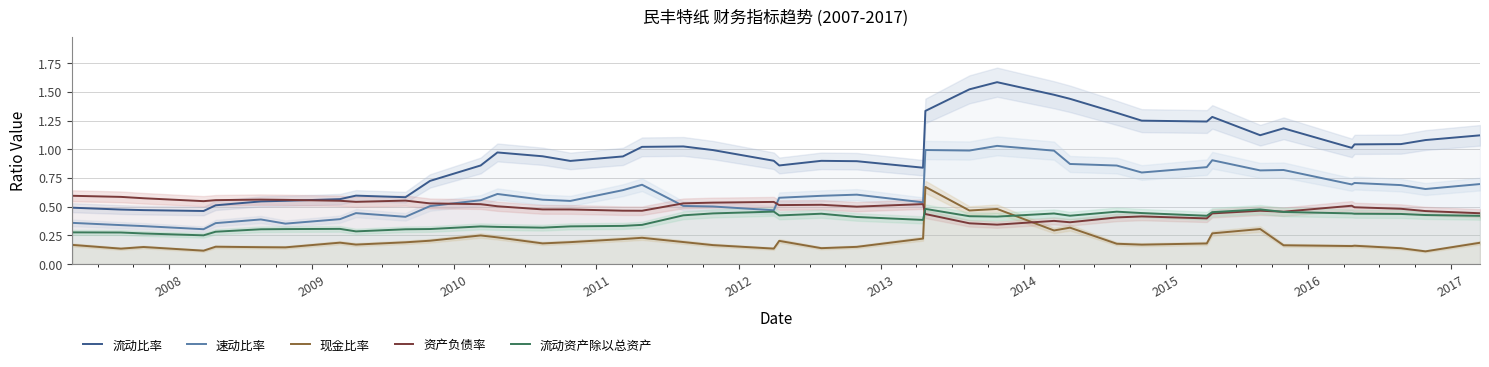

True or false: 流动资产除以总资产 and 速动比率 intersect in this chart.

False